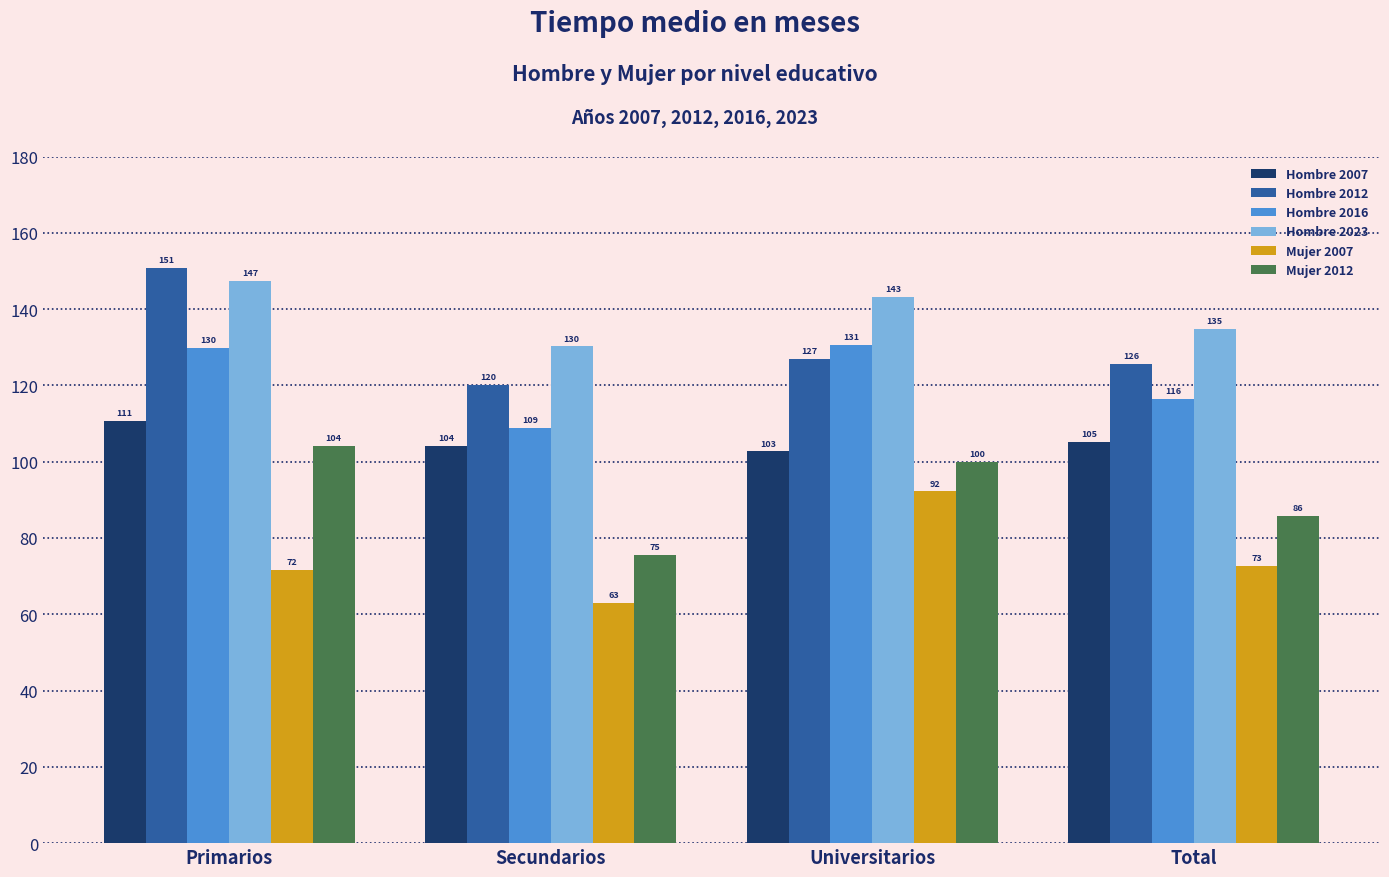

How many values in the Mujer 2012 series are below 99?

2